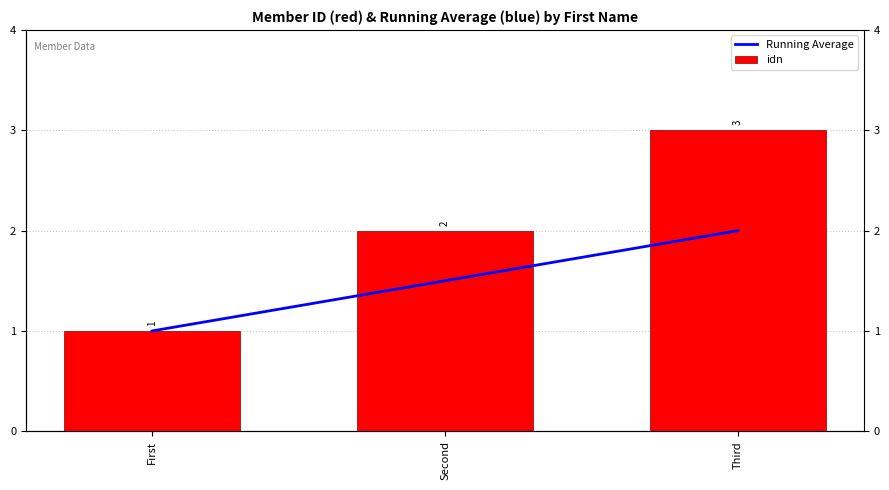

Where does the idn series first go above 2?

Third